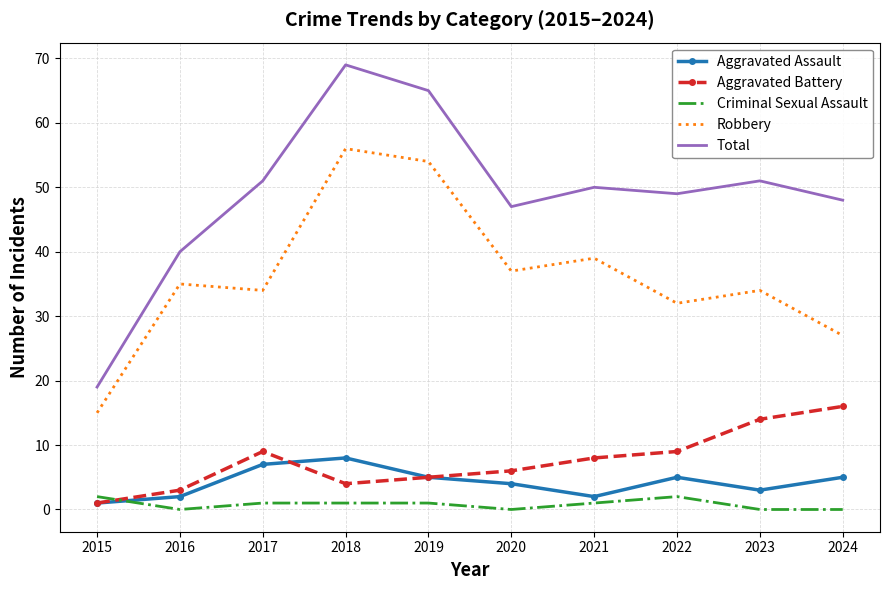

Which series has the widest spread of values?

Total